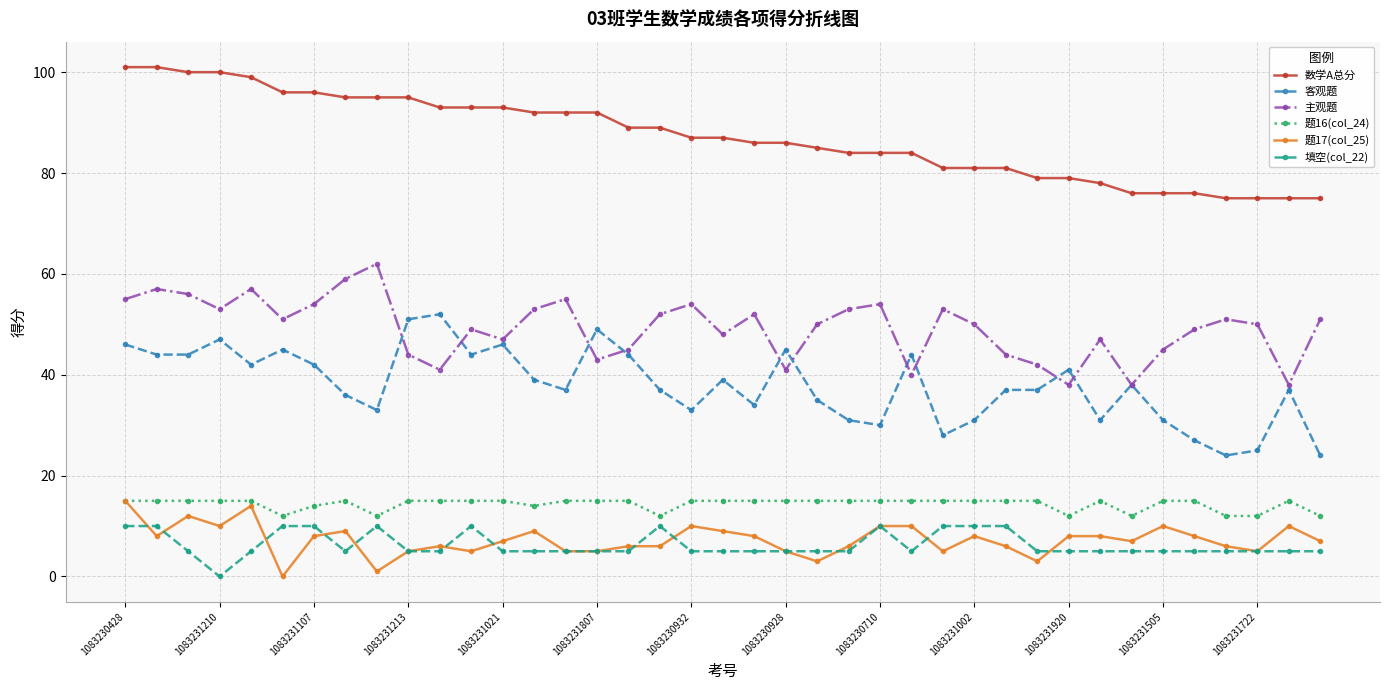

Is this an area chart (filled region under the line)?

No